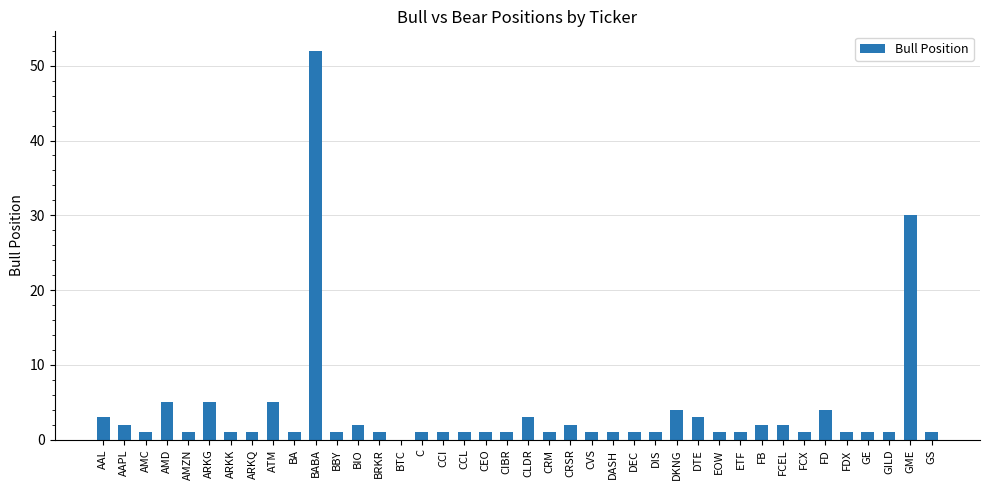

Is it true that the value at BABA is 52?

True